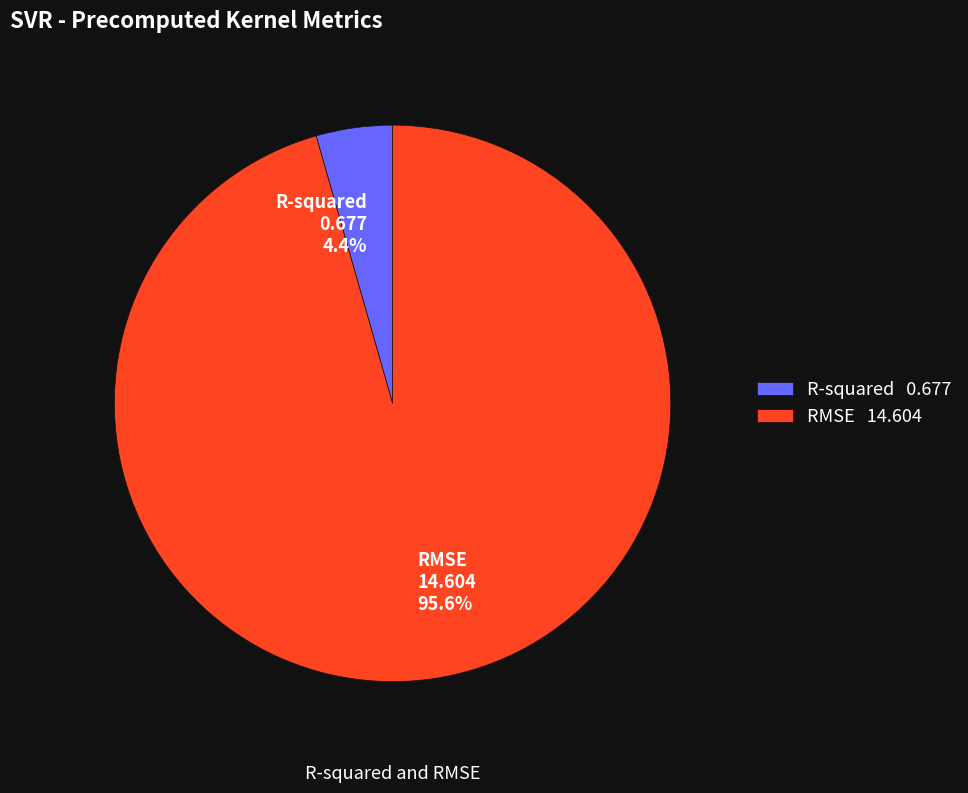

To the nearest percent, what percentage of the pie is RMSE?

96%